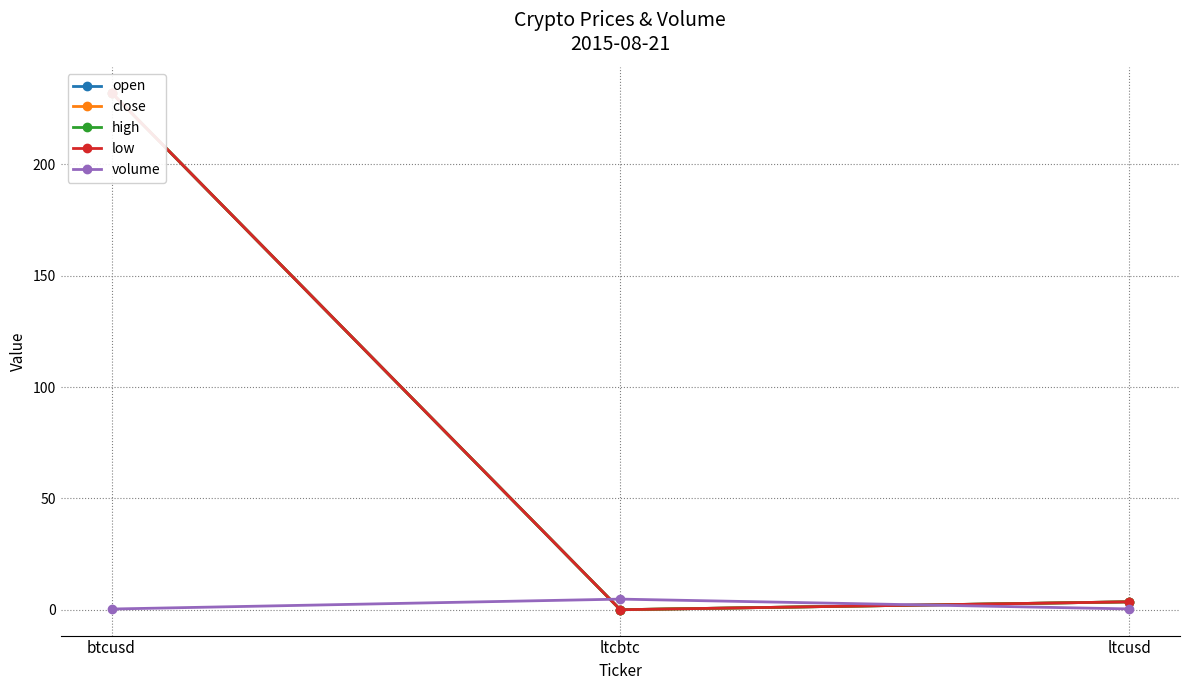

At ltcbtc, list the series in order from smallest to largest.

close, low, open, high, volume